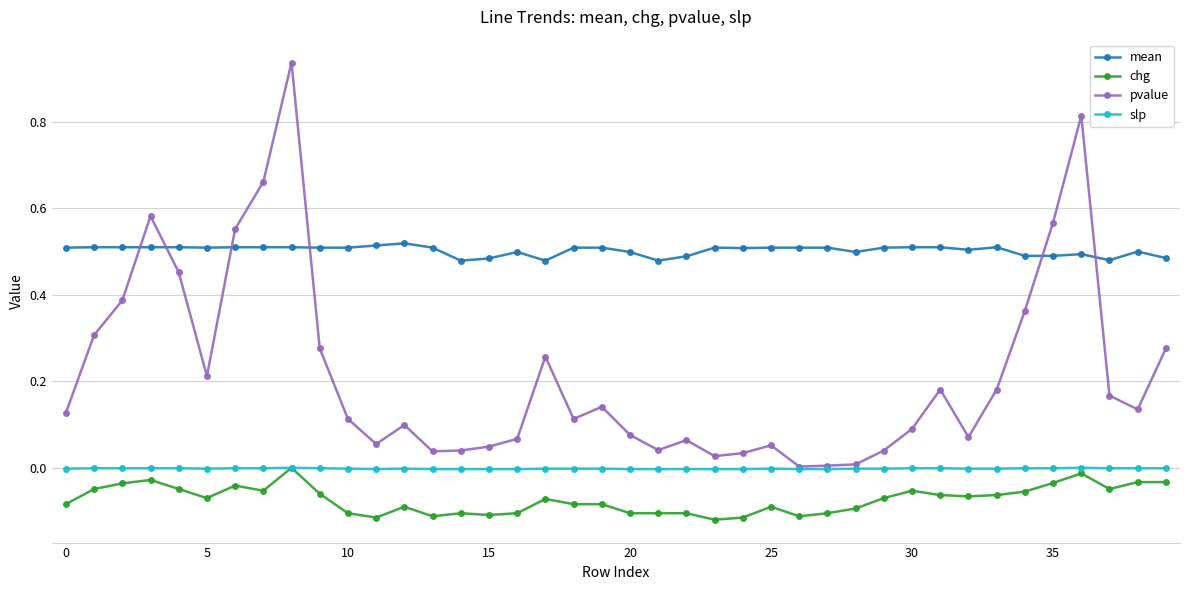

Which series has the largest total across all categories?

mean